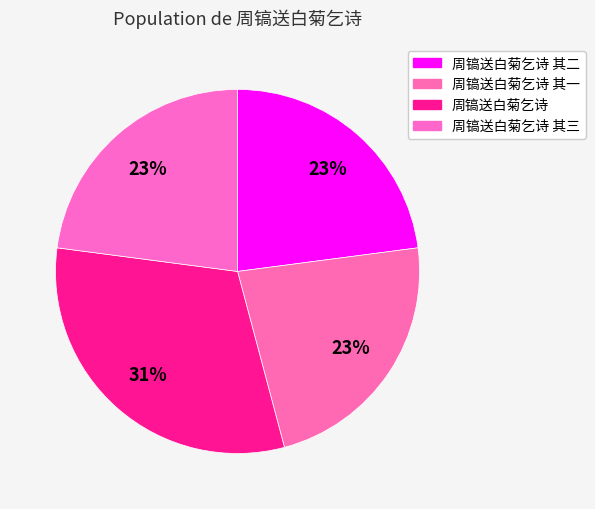

To the nearest percent, what is the combined percentage of 周镐送白菊乞诗 其二 and 周镐送白菊乞诗?

54%